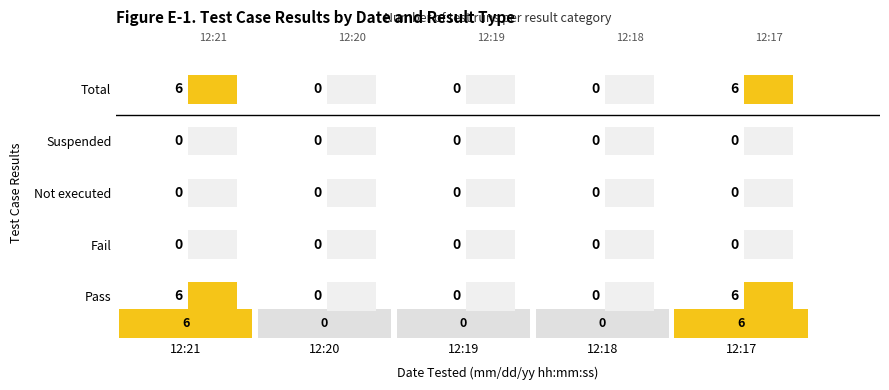

Which label corresponds to the smallest value in the chart?

Fail